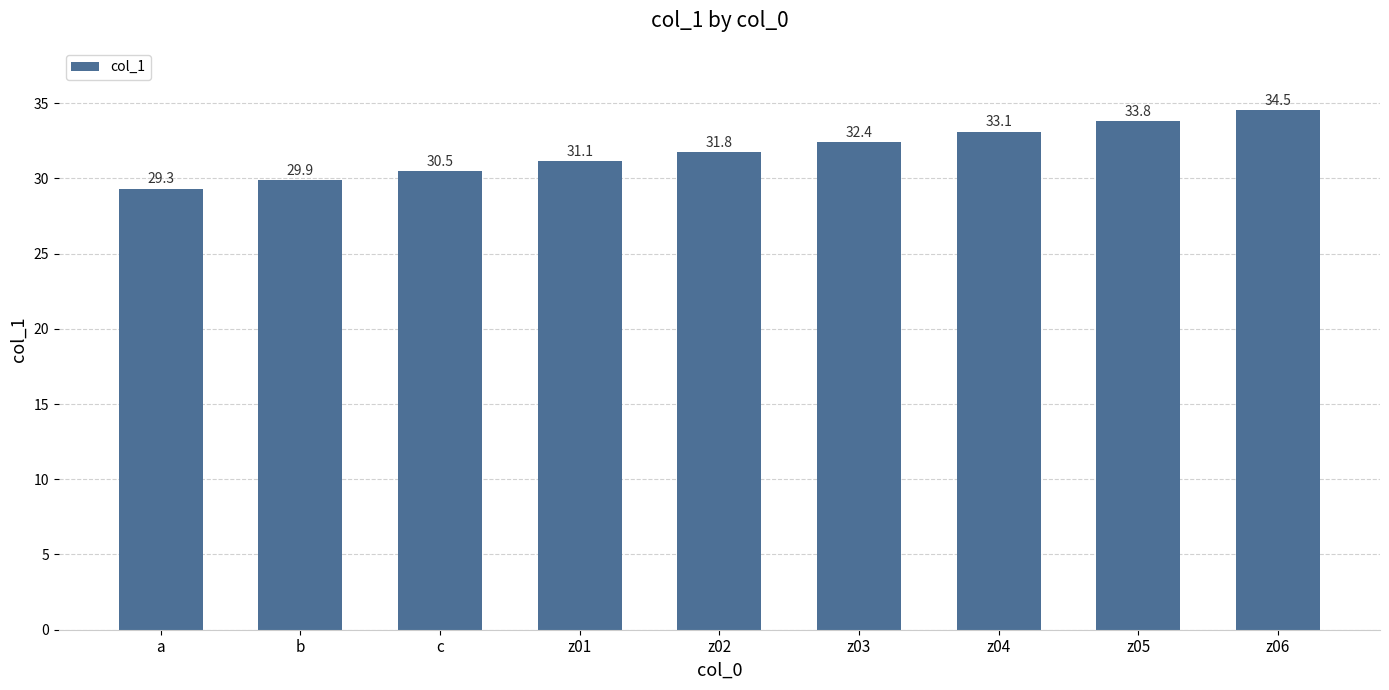

Reading left to right, extract all data points from this chart.

a=29.3	b=29.9	c=30.5	z01=31.1	z02=31.8	z03=32.4	z04=33.1	z05=33.8	z06=34.5